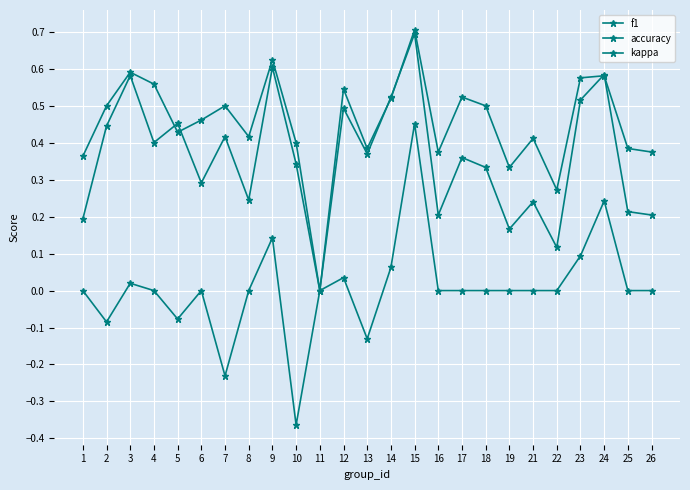

What is the difference between the f1 values at 21 and 6?

0.1